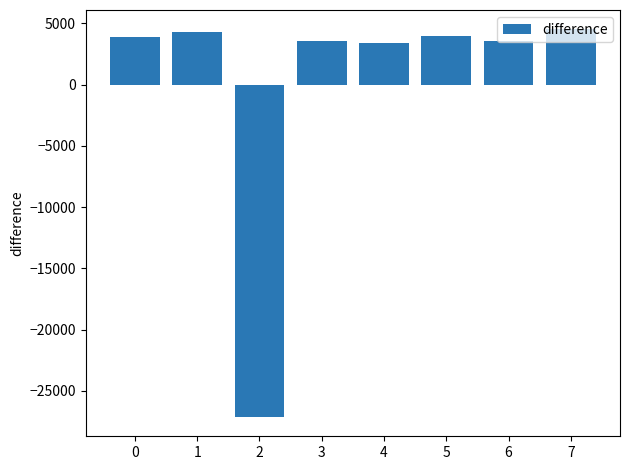

What is the change in value from 1 to 4?

-865.0